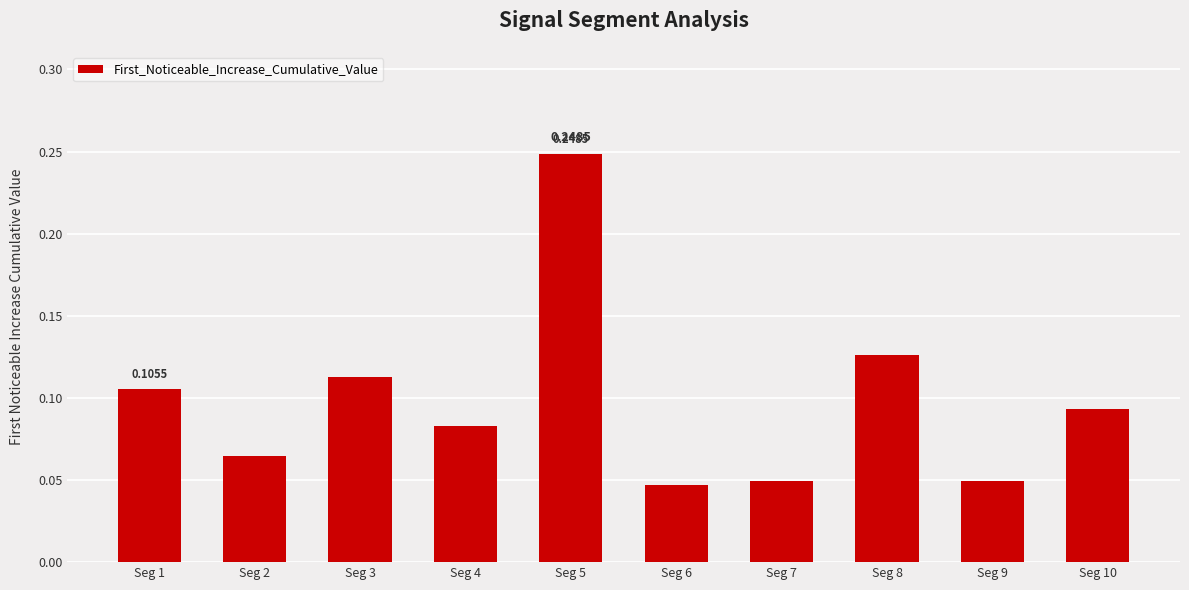

What is the sum of all values?

1.0